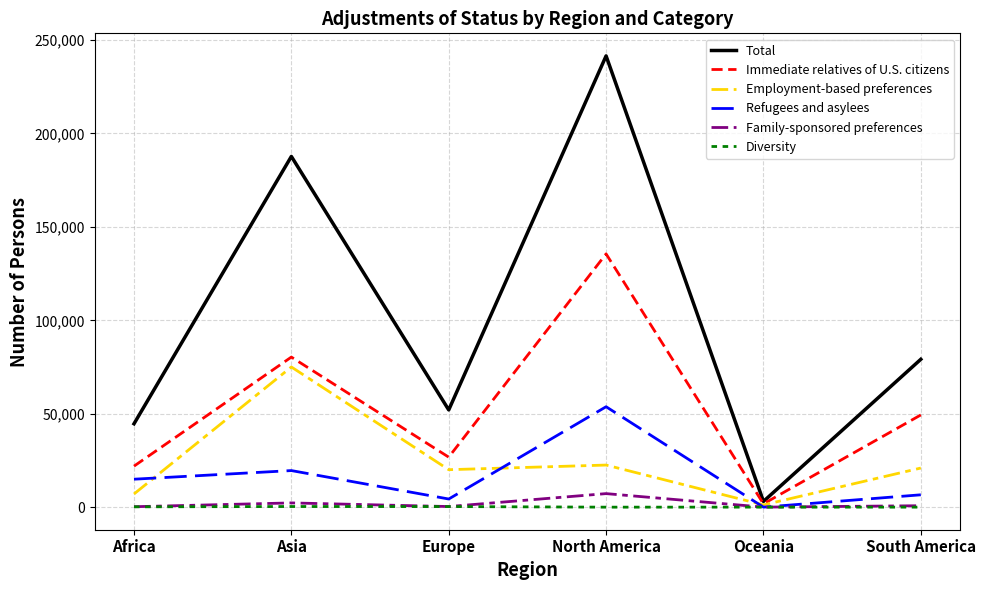

What is the maximum value shown in the chart?

241500